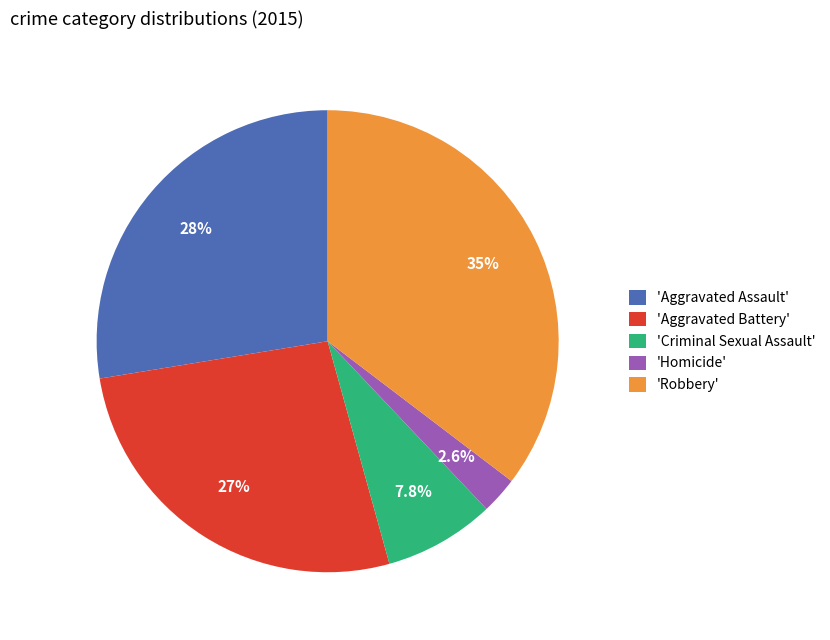

Which category has the biggest portion of the pie?

'Robbery'